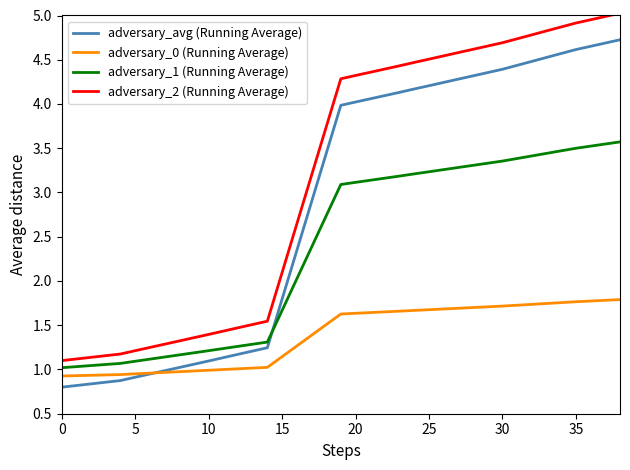

True or false: adversary_avg (Running Average) and adversary_2 (Running Average) intersect in this chart.

False